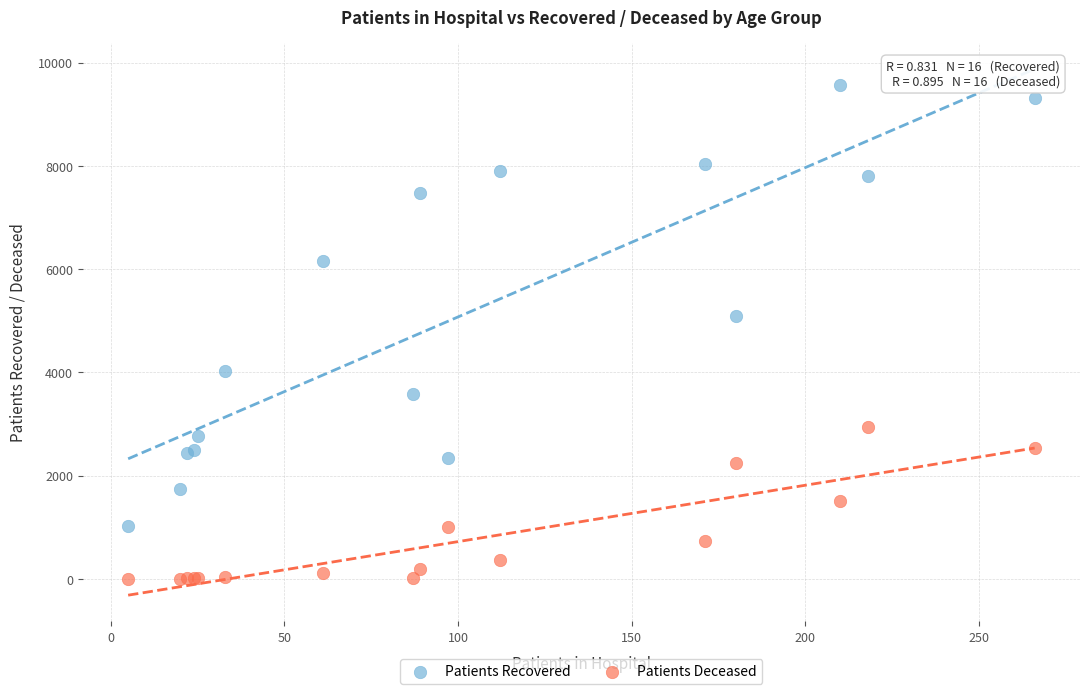

Which series contains the lowest Y value?

Patients Deceased